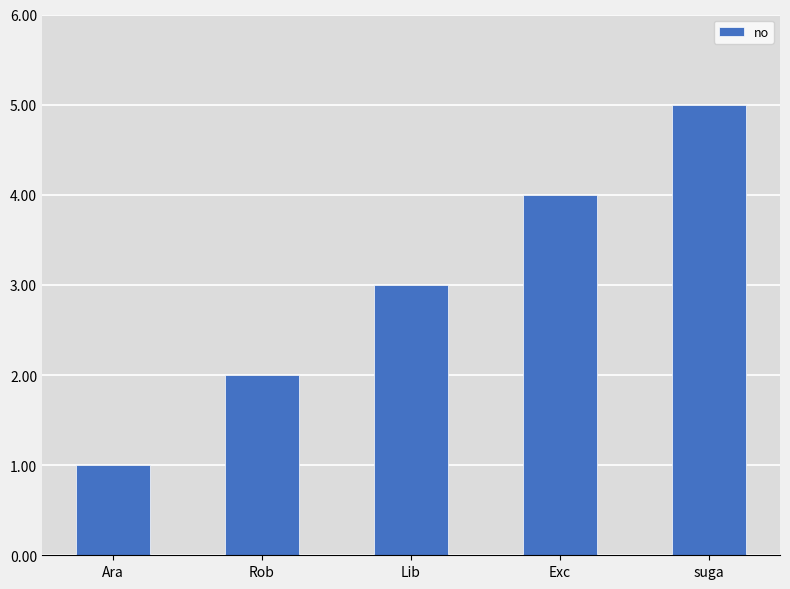

What is the value of the 3rd bar from the left?

3